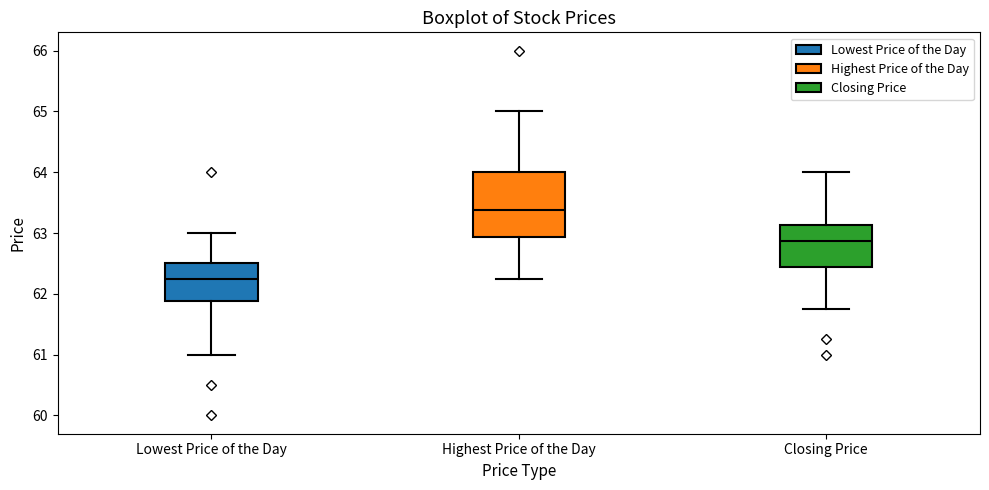

Reading left to right, transcribe this box plot: for each box, give where its median line is, the range the box spans, and where its two whiskers end, as read against the y-axis. The values are not printed on the chart, so give them approximately, as read against the axis.

Lowest Price of the Day: median 62.3, box 61.9 to 62.5, whiskers 61.0 to 63.0
Highest Price of the Day: median 63.4, box 62.9 to 64.0, whiskers 62.3 to 65.0
Closing Price: median 62.9, box 62.4 to 63.1, whiskers 61.8 to 64.0